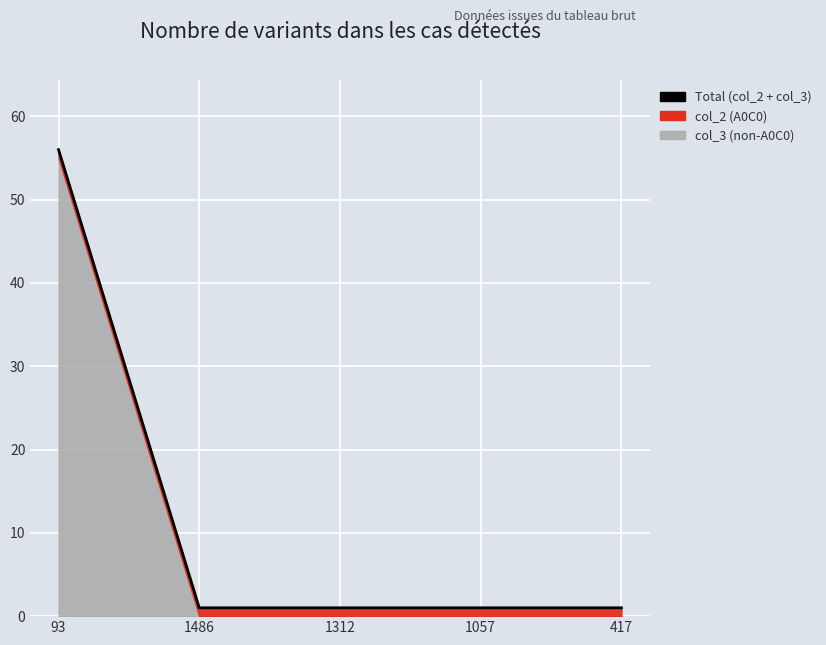

Does the chart display data point markers on the line(s)?

No